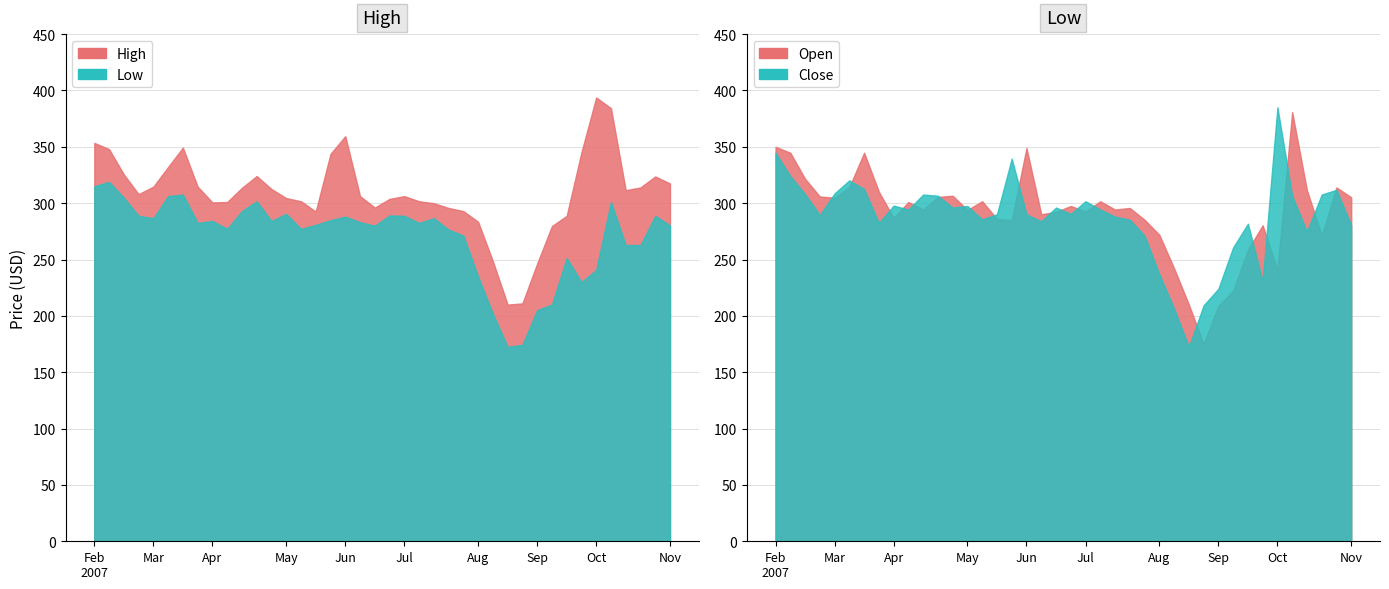

How many series are shown in this chart?

2